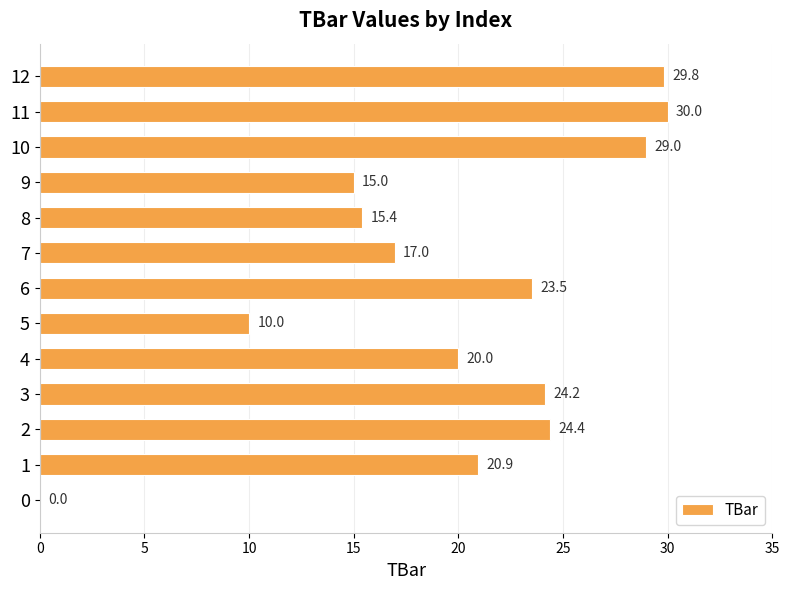

Reading bottom to top, what are all the values shown in this chart?

0=0.0	1=20.9	2=24.4	3=24.2	4=20.0	5=10.0	6=23.5	7=17.0	8=15.4	9=15.0	10=29.0	11=30.0	12=29.8